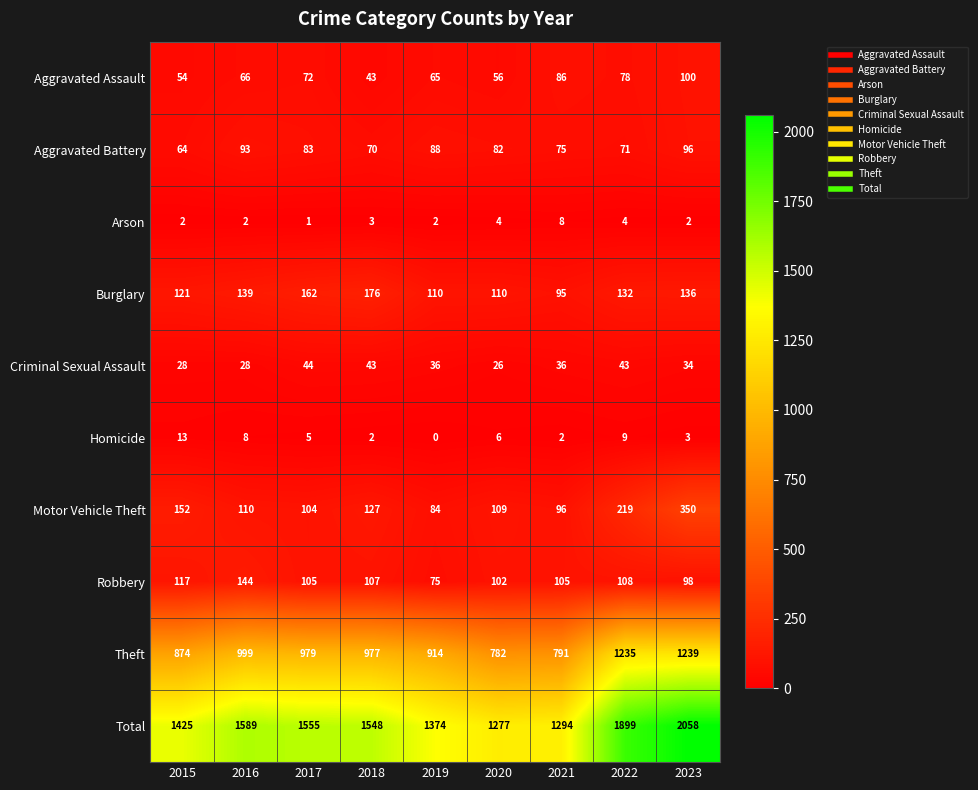

How many data points in Aggravated Battery are less than 82?

4